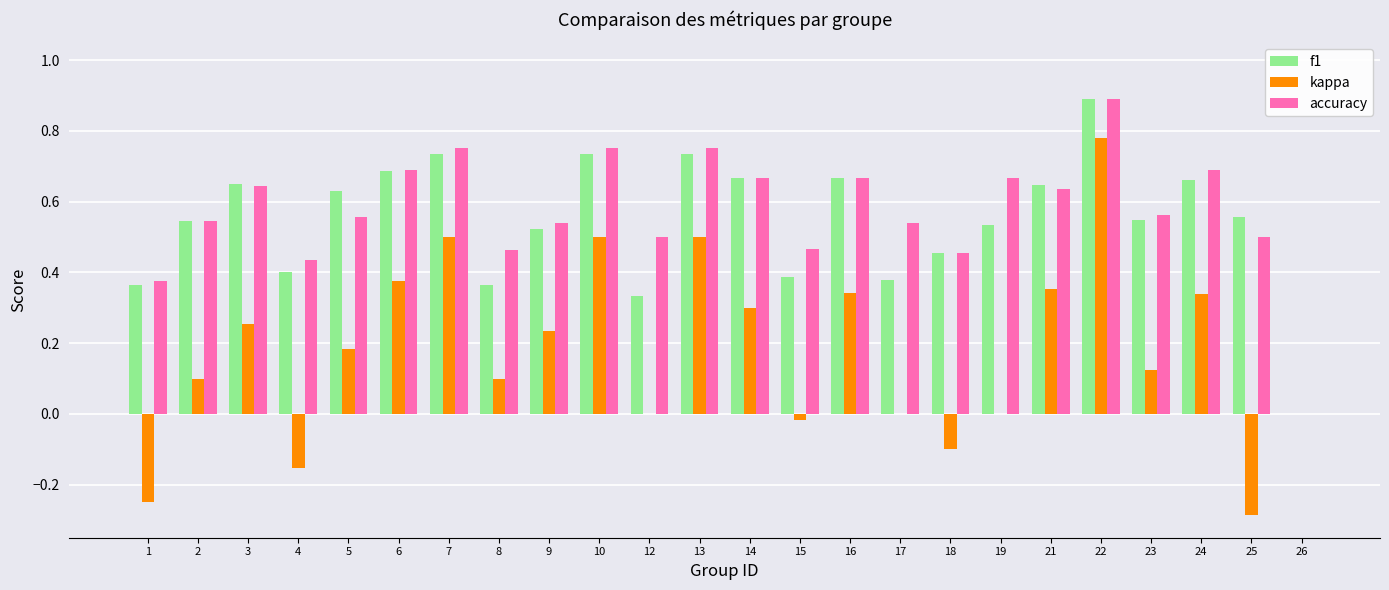

Is it true that kappa equals 0.7 at 7?

False